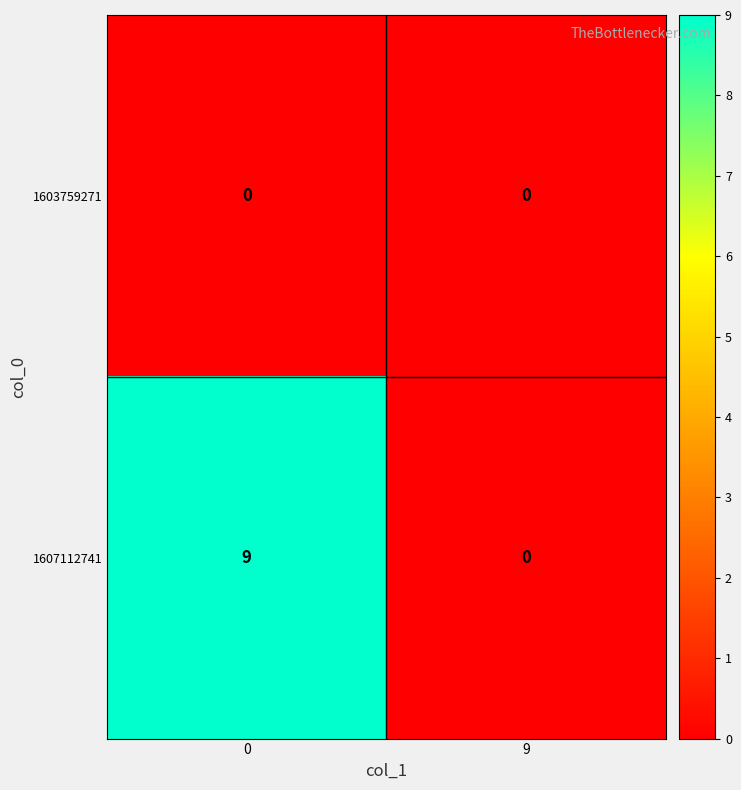

Which series has the largest total across all categories?

1607112741